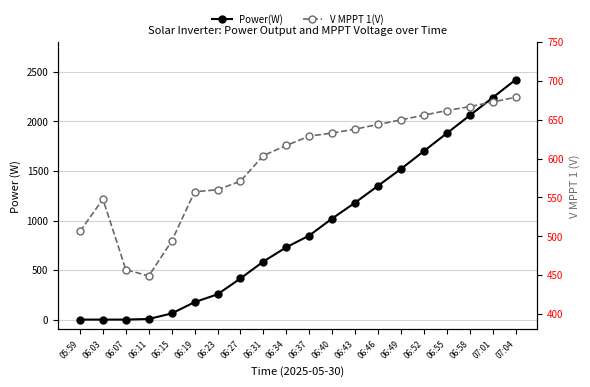

What is the label of the 20th point from the right?

05:59